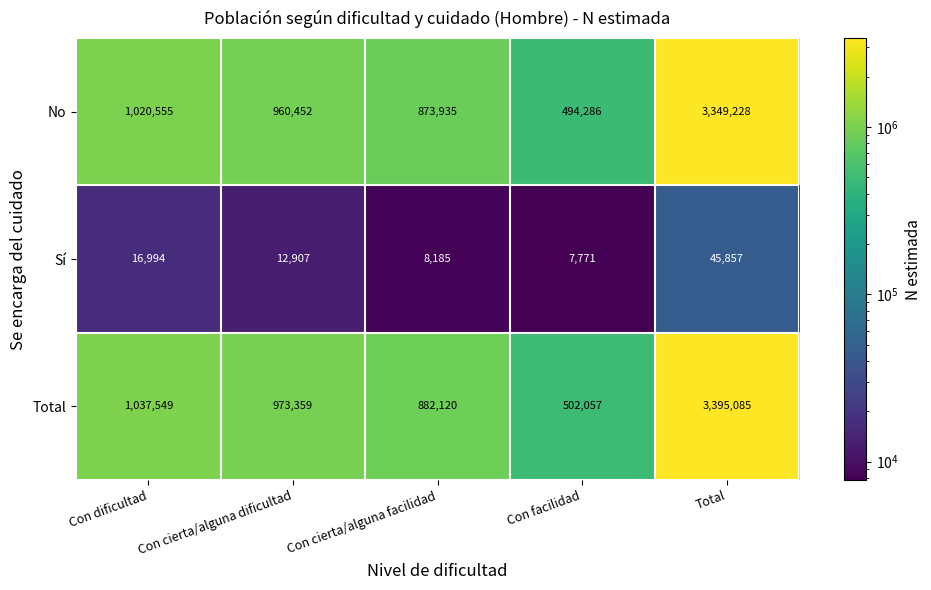

At which category is the sum across all series the highest?

Total